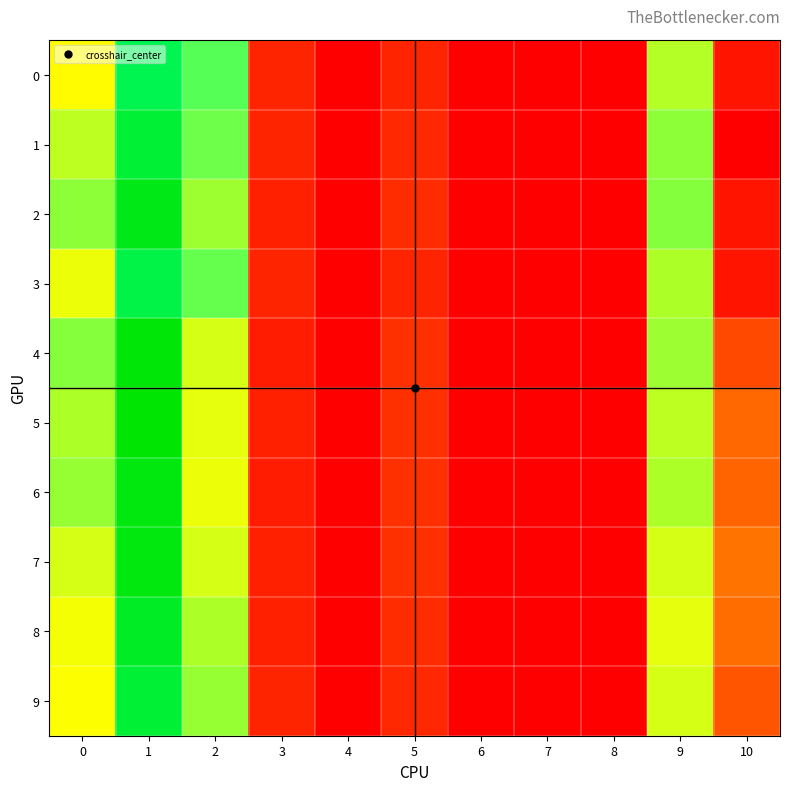

Between 10 and 8, which is larger?

10